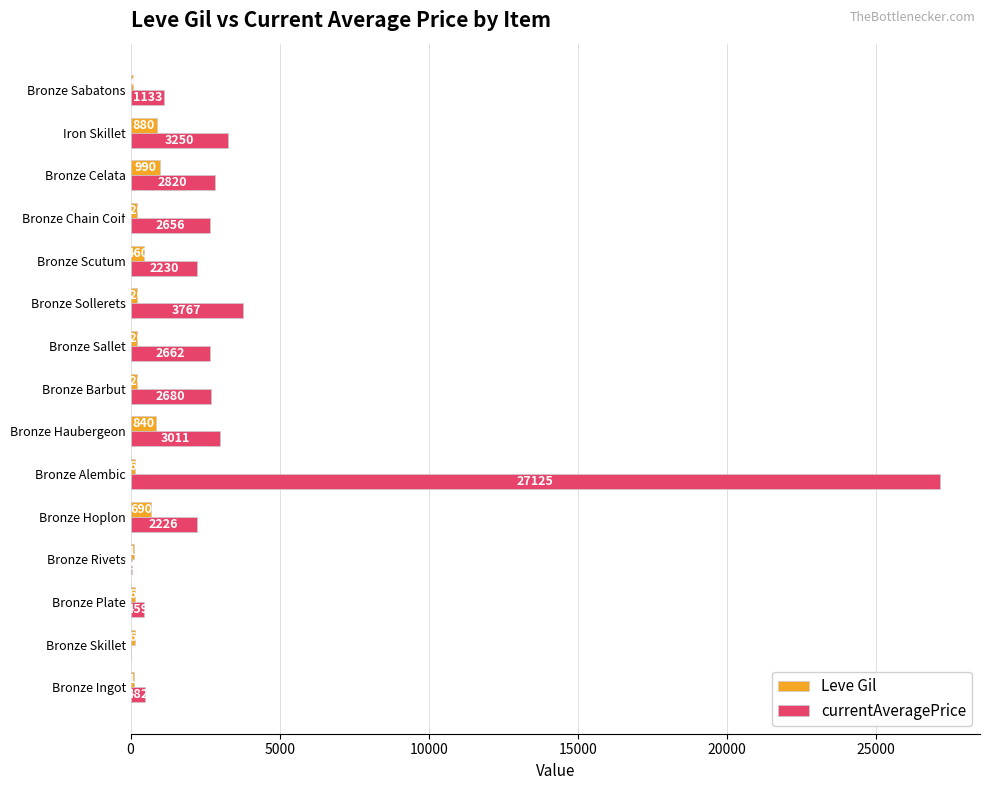

How many distinct data groups are displayed?

2